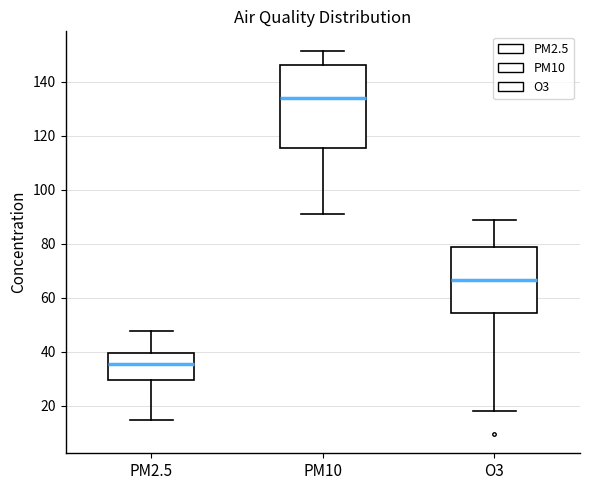

Comparing the boxes themselves (not the whiskers), which one is the tallest?

PM10